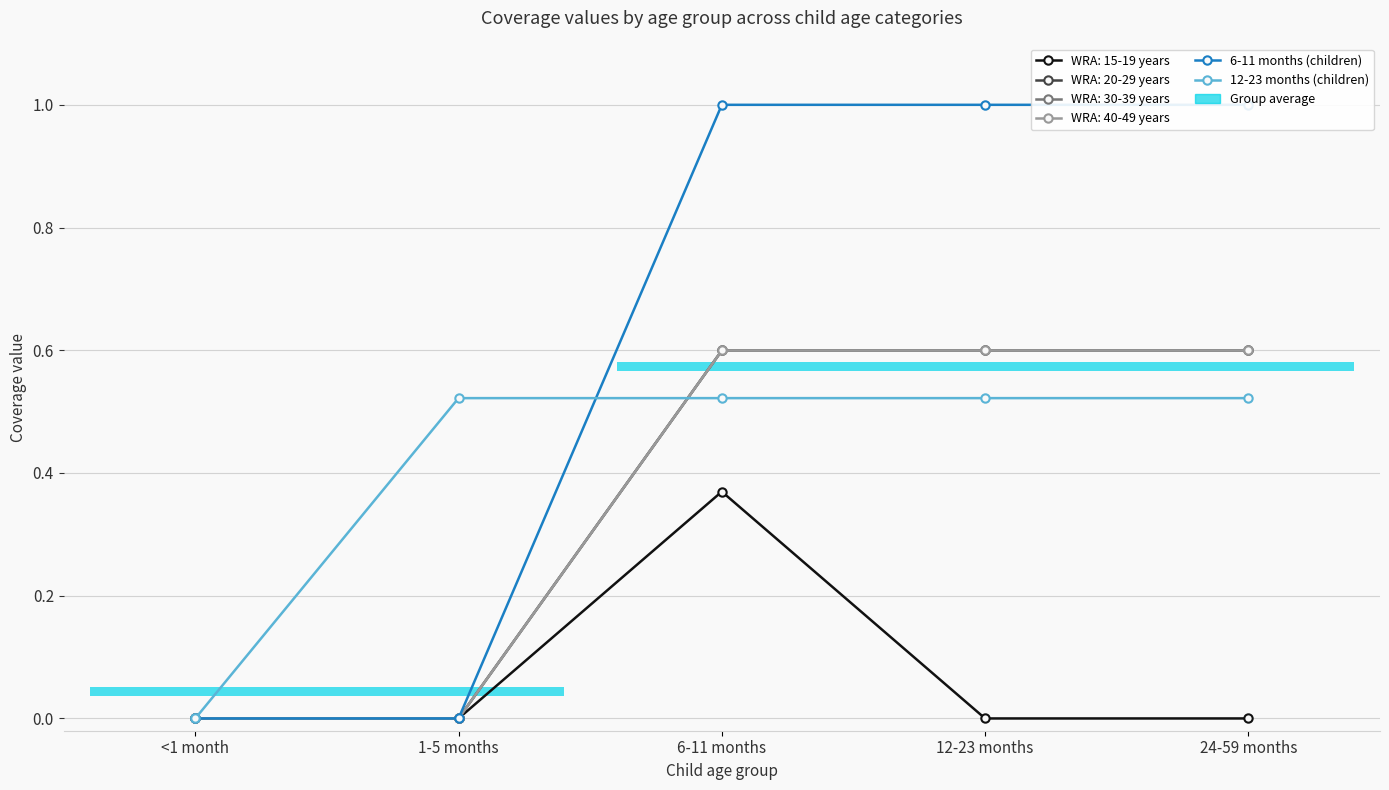

Are the bars horizontal?

Yes